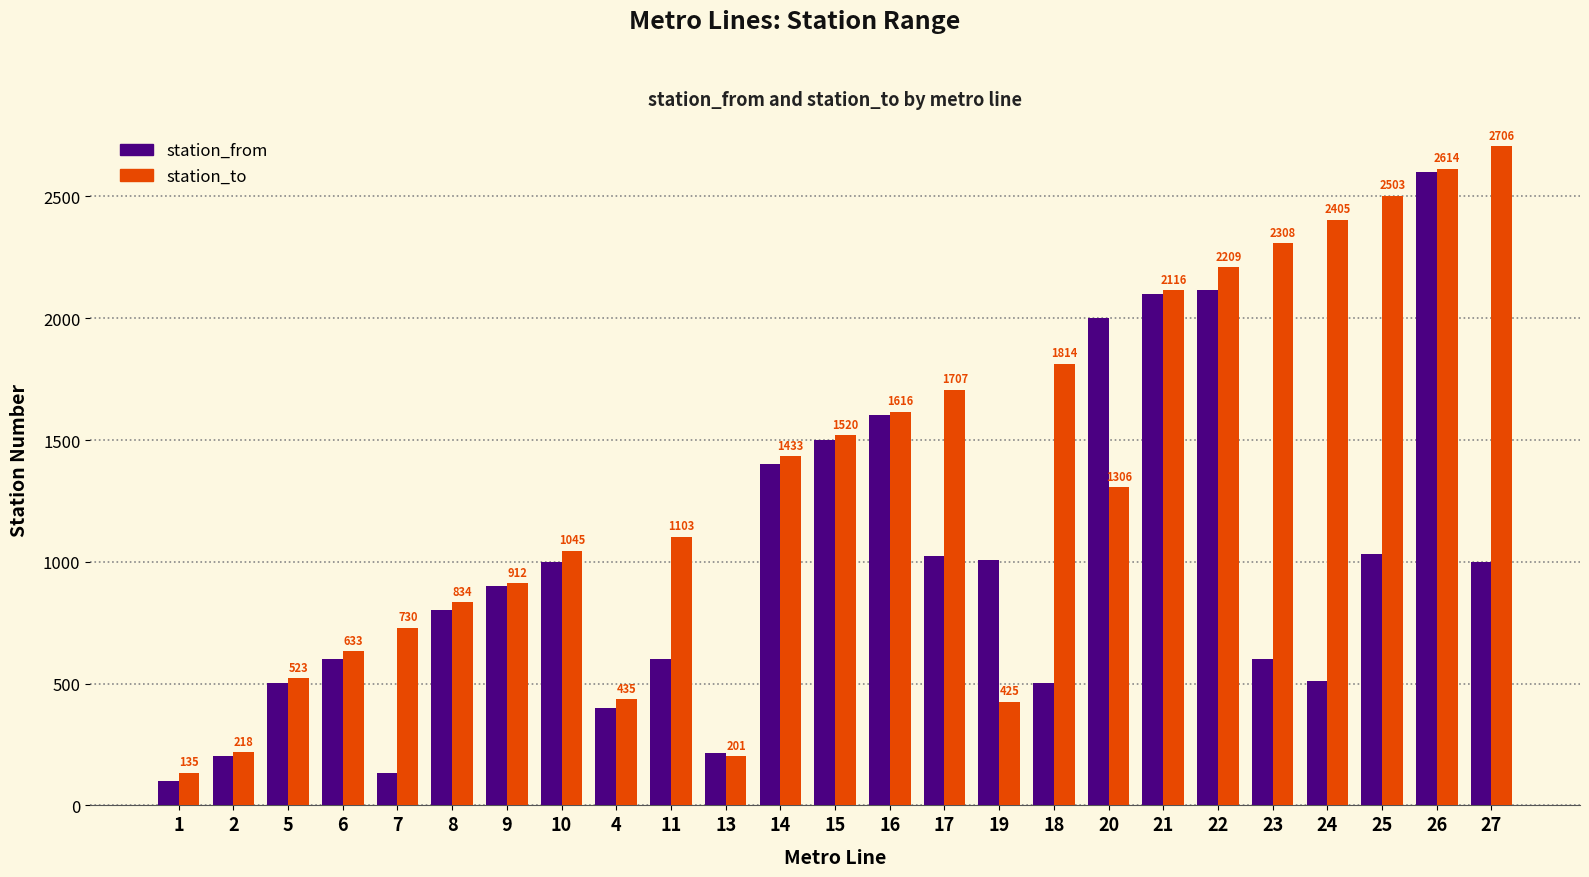

What is the label of the 2nd bar from the right?

26